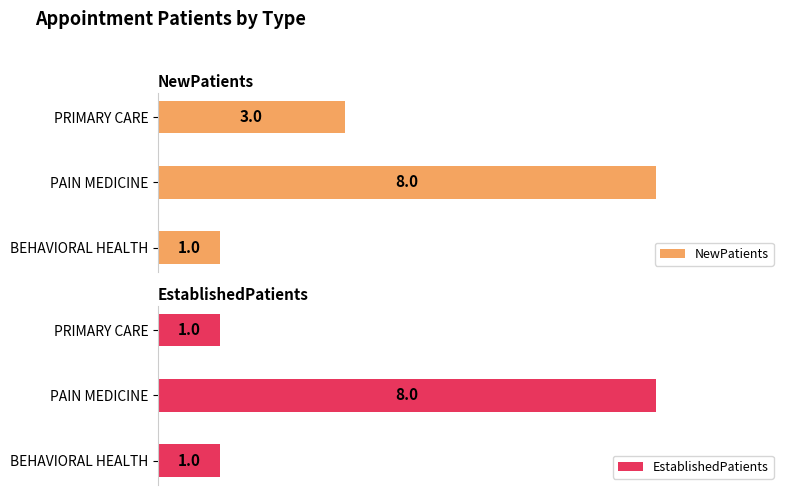

What is the difference between the NewPatients values at PAIN MEDICINE and PRIMARY CARE?

5